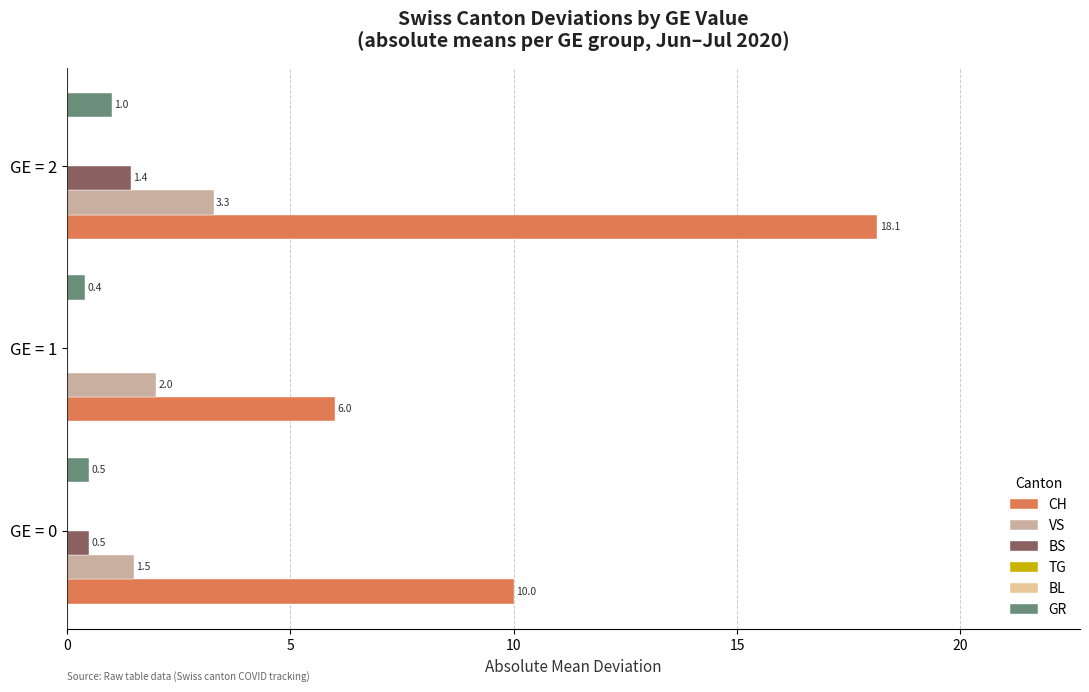

Which series has the largest total across all categories?

CH